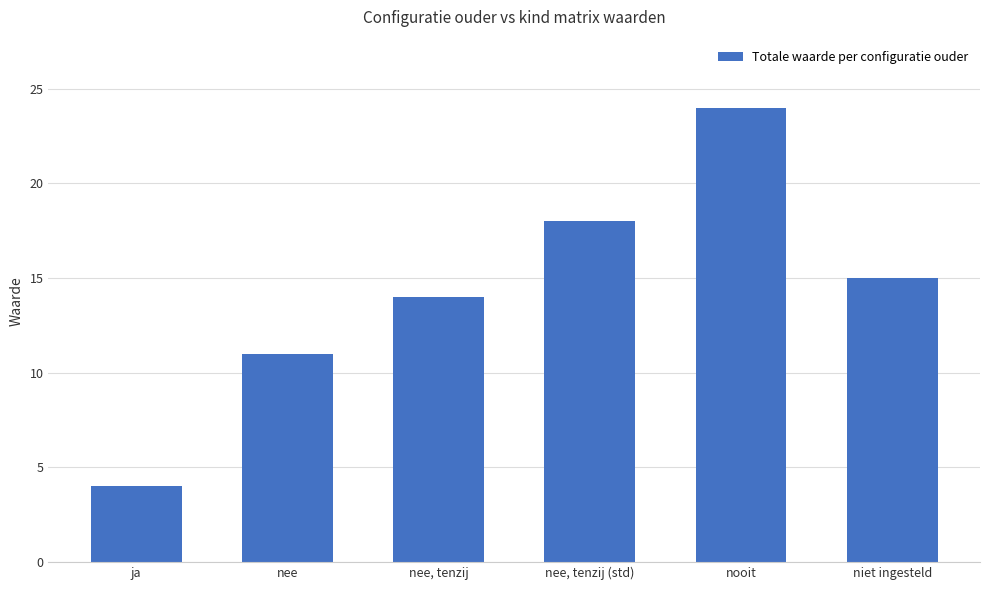

What is the greatest value displayed?

24